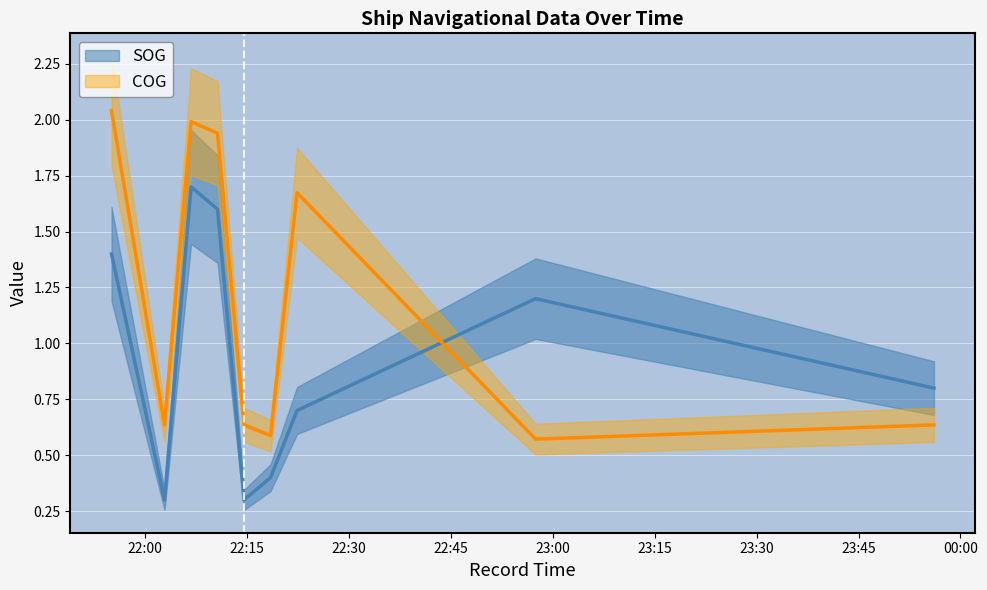

Reading left to right, list all the values displayed in this chart.

SOG: 2024-04-15 21:55:05=1.4	2024-04-15 22:02:53=0.3	2024-04-15 22:06:47=1.7	2024-04-15 22:10:41=1.6	2024-04-15 22:14:35=0.3	2024-04-15 22:18:29=0.4	2024-04-15 22:22:23=0.7	2024-04-15 22:57:29=1.2	2024-04-15 23:56:06=0.8
COG: 2024-04-15 21:55:05=2.0	2024-04-15 22:02:53=0.6	2024-04-15 22:06:47=2.0	2024-04-15 22:10:41=1.9	2024-04-15 22:14:35=0.6	2024-04-15 22:18:29=0.6	2024-04-15 22:22:23=1.7	2024-04-15 22:57:29=0.6	2024-04-15 23:56:06=0.6